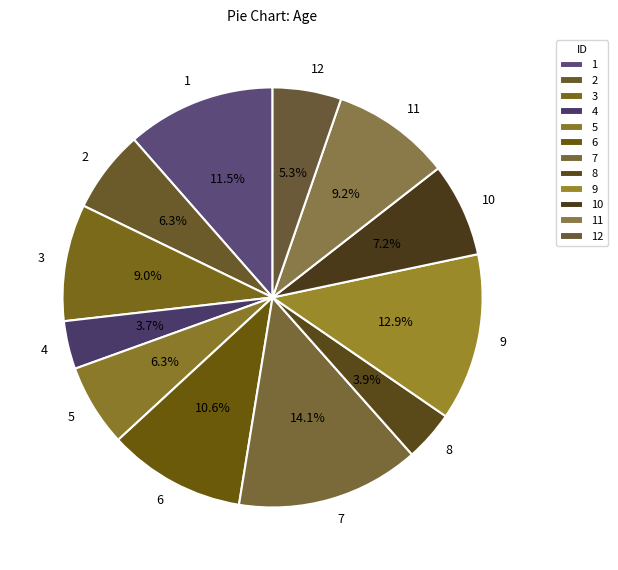

Do 10 and 8 together represent more than half of the pie?

No